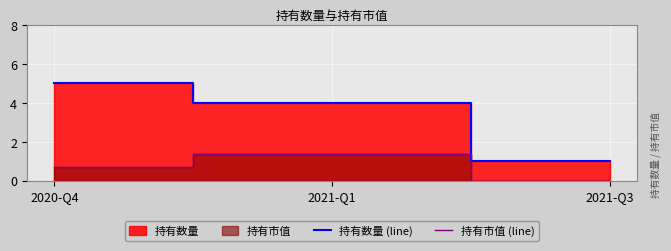

Is it true that 持有数量 (line) equals 7.0 at 2021-Q1?

False